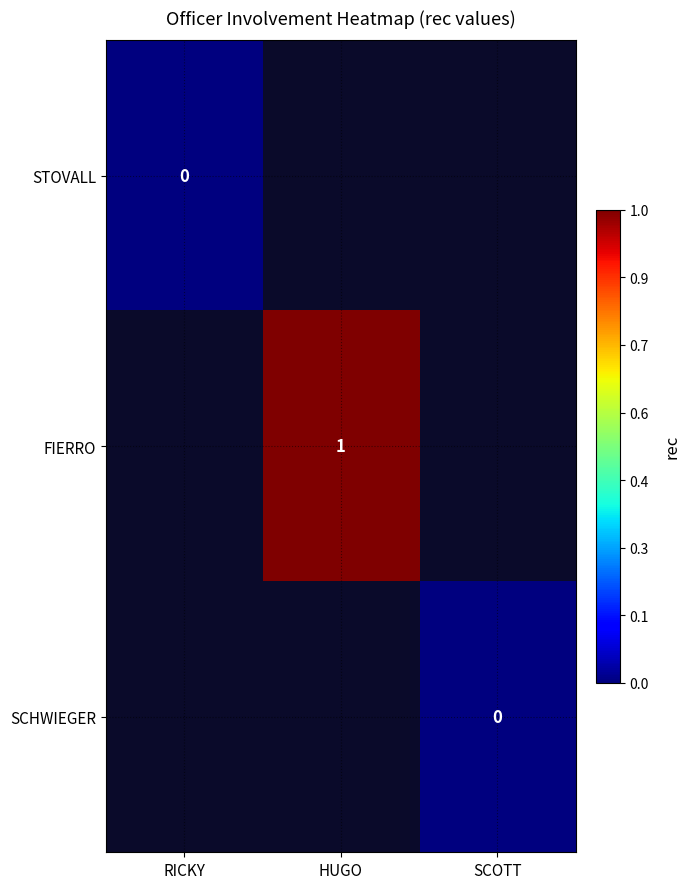

Between HUGO and SCOTT, which is larger?

SCOTT